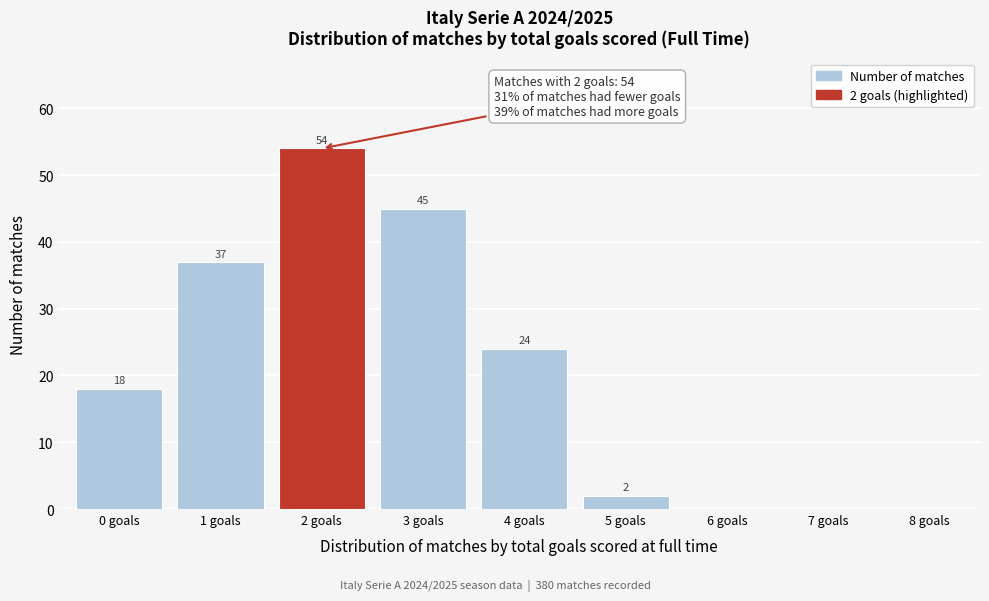

Reading right to left, list all the values displayed in this chart.

8 goals=0	7 goals=0	6 goals=0	5 goals=2	4 goals=24	3 goals=45	2 goals=54	1 goals=37	0 goals=18